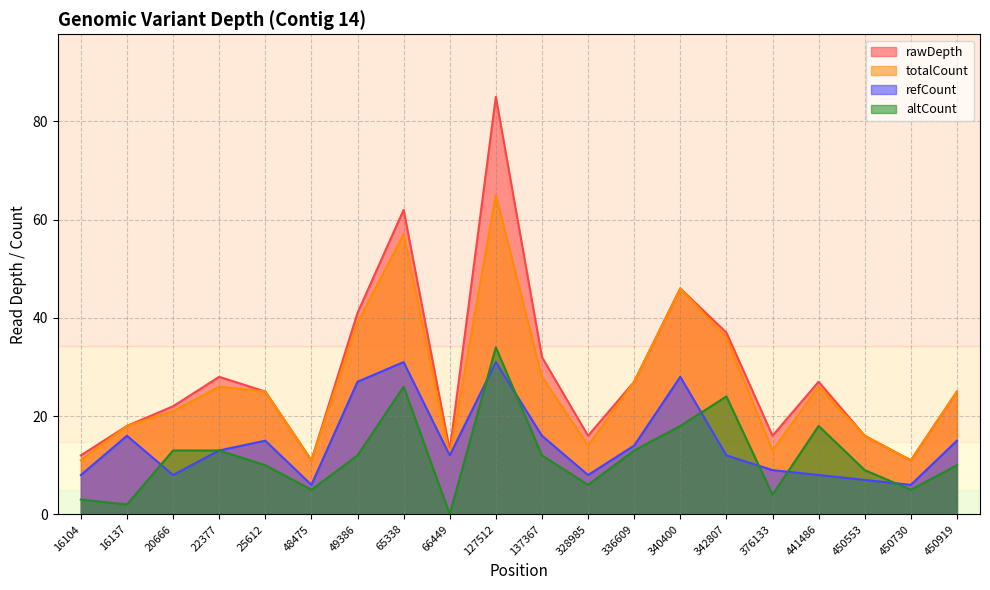

At which category is the sum across all series the highest?

127512